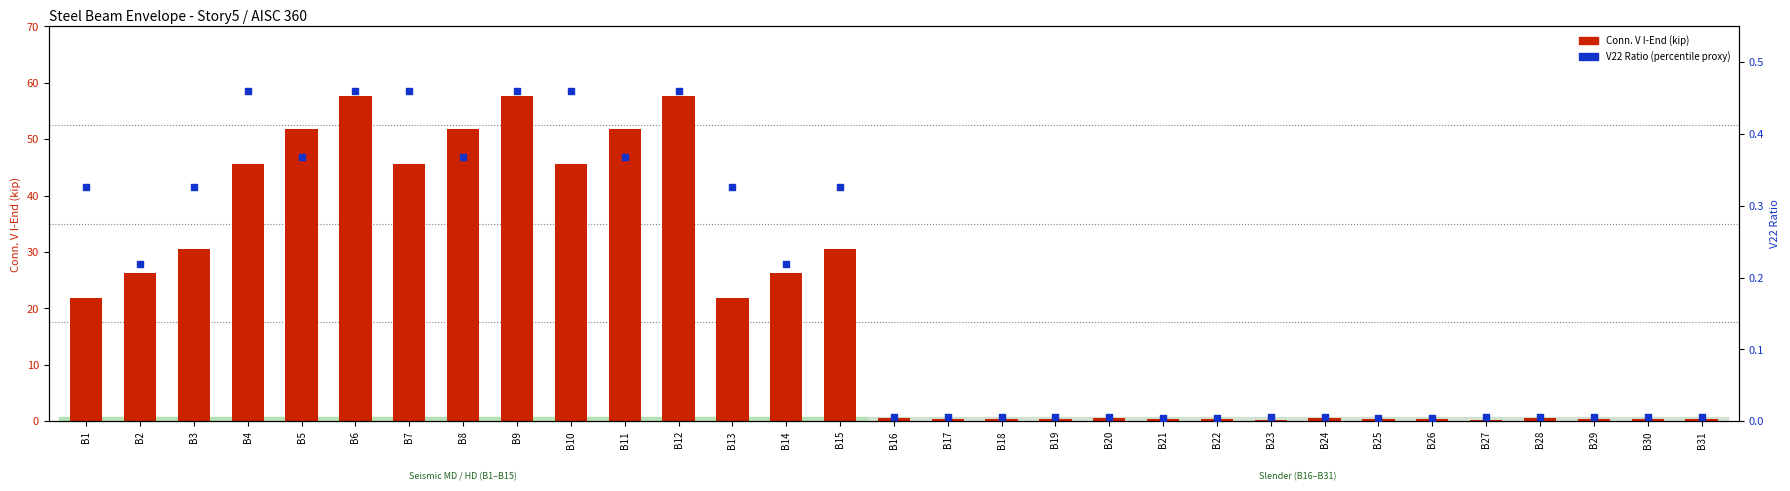

Is the value of Conn. V I-End (kip) at B24 greater than the value of V22 Ratio (percentile proxy) at B12?

Yes